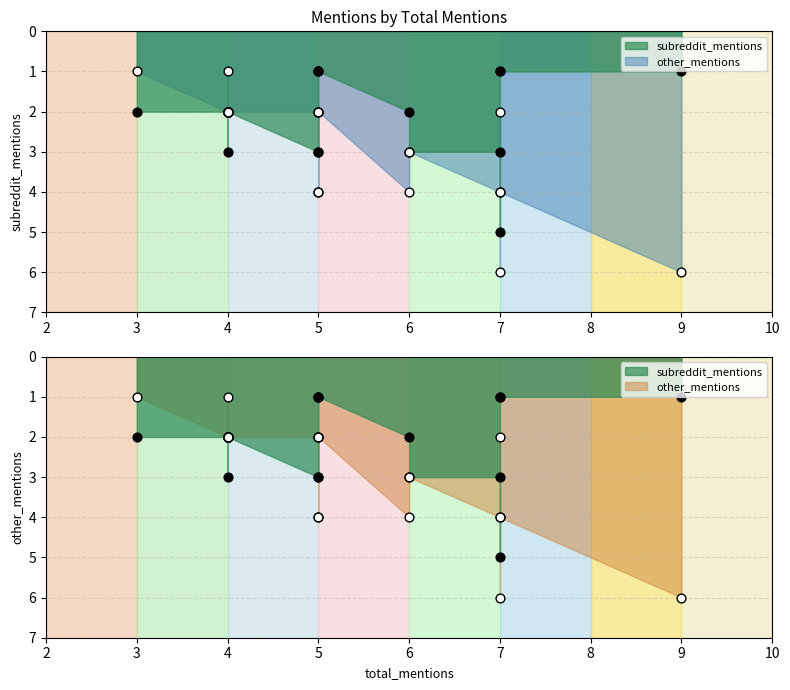

What are all the series names shown in the legend?

subreddit_mentions, other_mentions